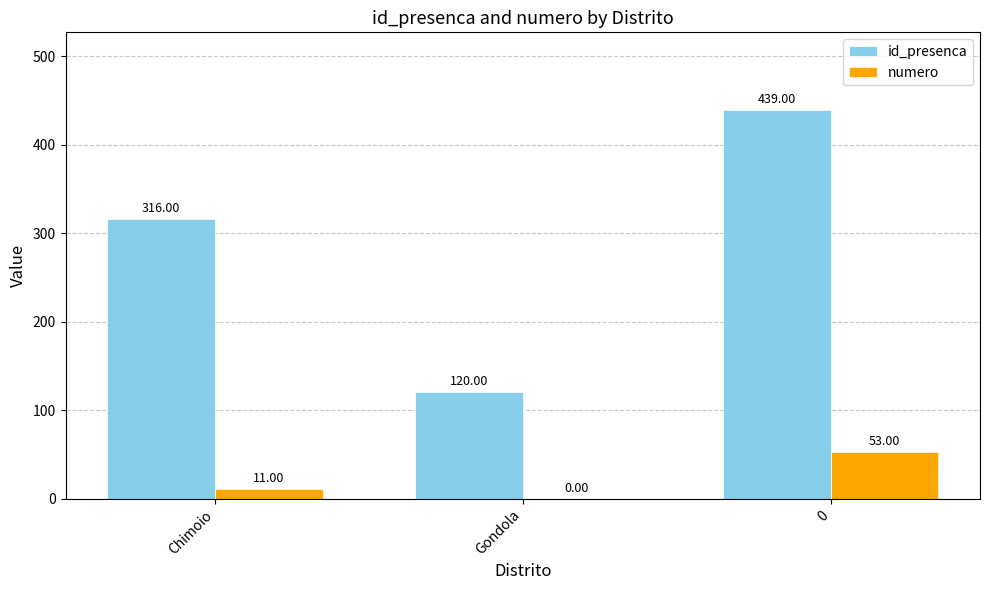

At which label is id_presenca closest to 279?

Chimoio